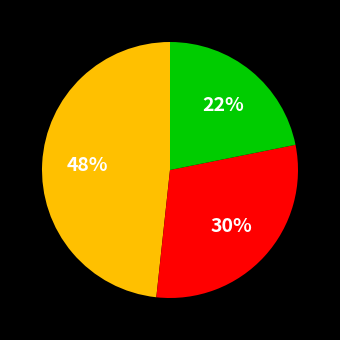

How many slices are in this pie chart?

3